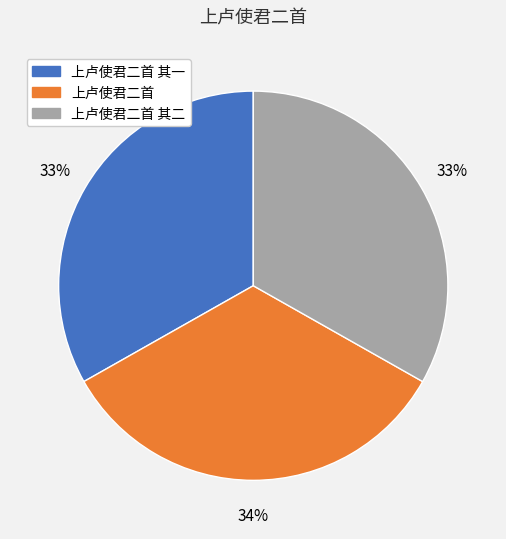

Count the number of slices in the pie.

3